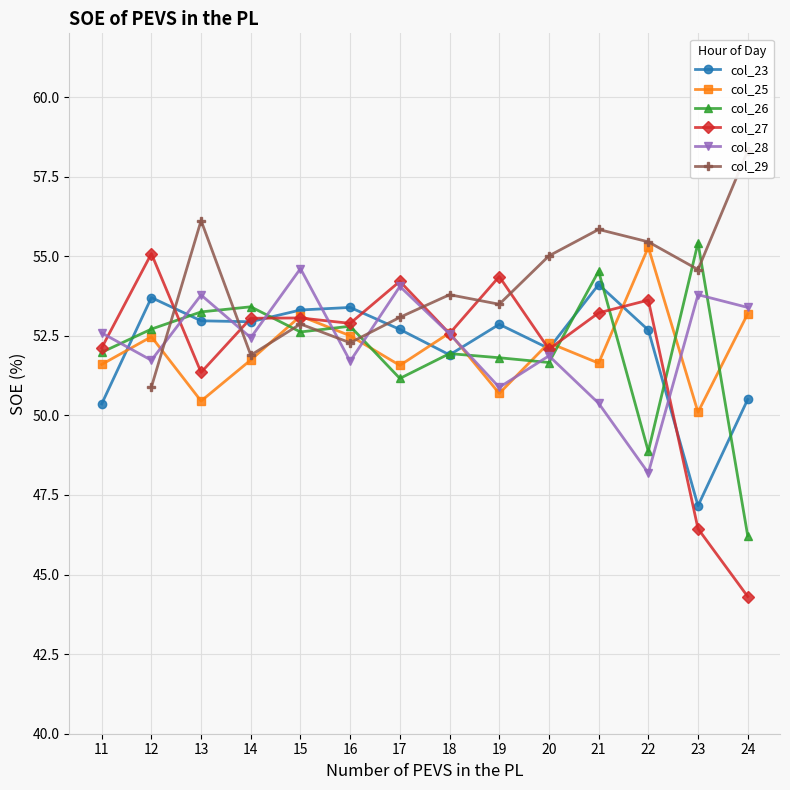

Between 23 and 24, which is larger?

24